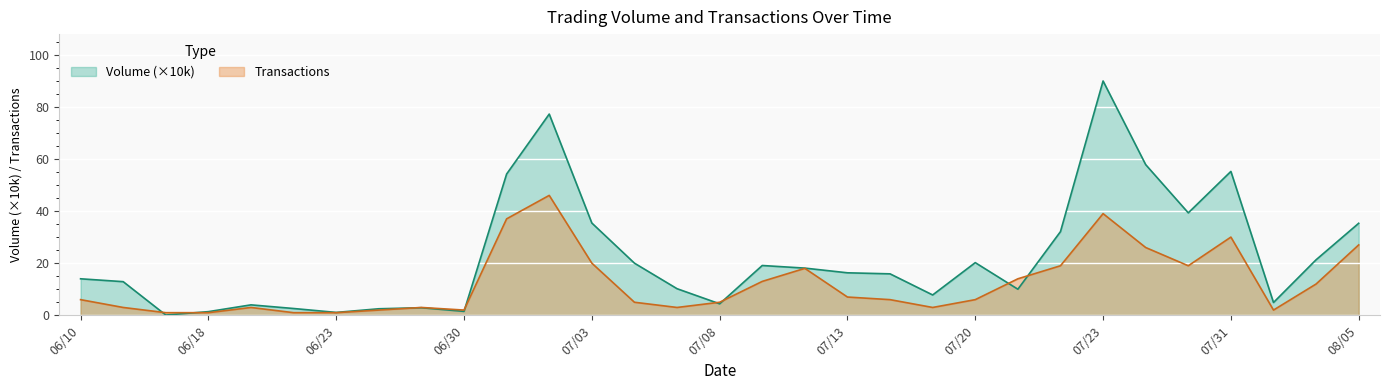

Which series has the largest total across all categories?

Volume (×10k)